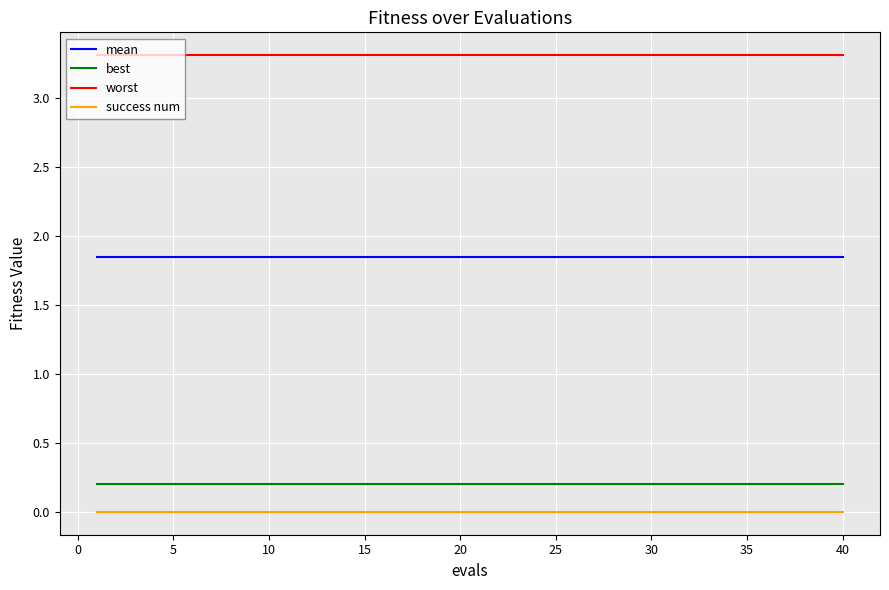

Rank the series by their maximum value, from lowest to highest.

success num, best, mean, worst